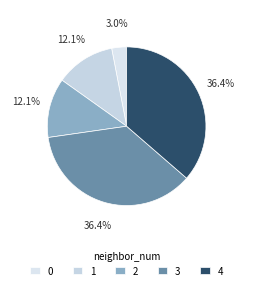

What percentage is the 3 slice, to the nearest percent?

36%